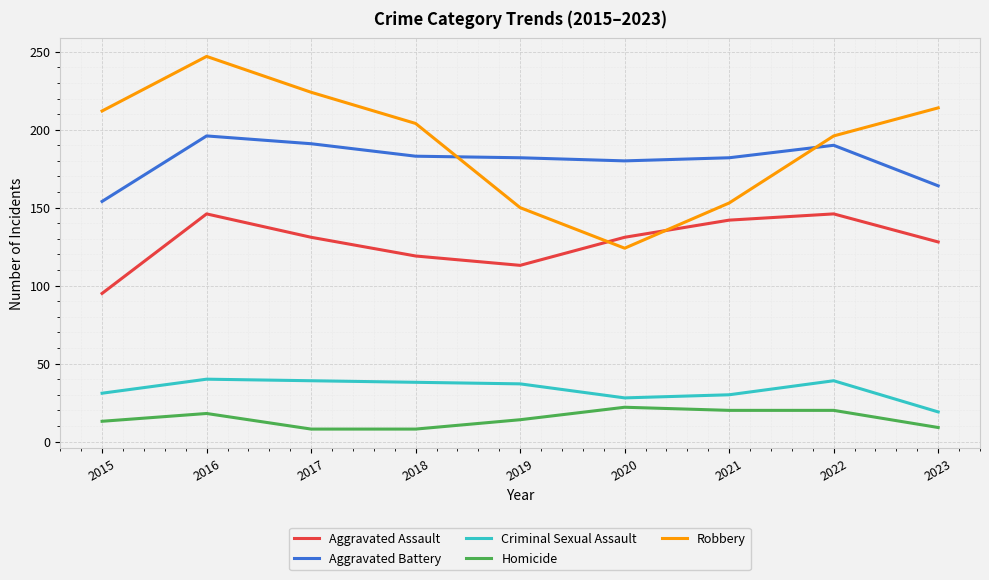

True or false: Aggravated Assault has a value of 202 at 2022.

False